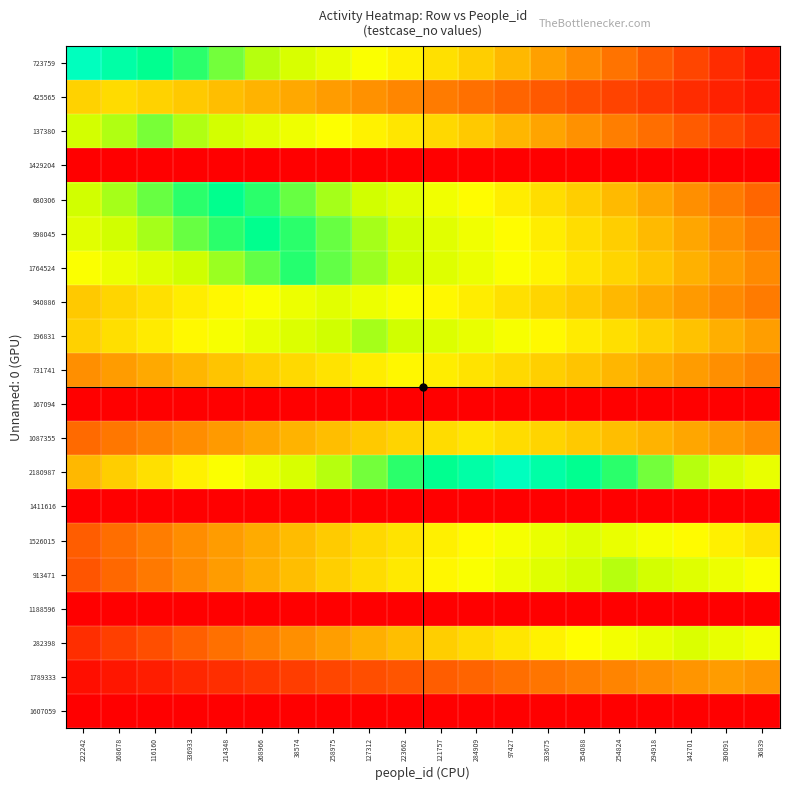

Reading left to right, transcribe all the data shown in this chart.

723759: 222242=97.0	168678=92.2	116160=87.3	336933=82.5	214348=77.6	268966=72.8	38574=67.9	258975=63.1	127312=58.2	223662=53.4	121757=48.5	284909=43.7	97427=38.8	333675=34.0	354088=29.1	254824=24.2	294918=19.4	142701=14.6	390091=9.7	36839=4.9
425565: 222242=44.6	168678=47.0	116160=44.6	336933=42.3	214348=40.0	268966=37.6	38574=35.2	258975=32.9	127312=30.6	223662=28.2	121757=25.8	284909=23.5	97427=21.1	333675=18.8	354088=16.4	254824=14.1	294918=11.8	142701=9.4	390091=7.0	36839=4.7
137380: 222242=69.3	168678=73.2	116160=77.0	336933=73.2	214348=69.3	268966=65.5	38574=61.6	258975=57.8	127312=53.9	223662=50.0	121757=46.2	284909=42.4	97427=38.5	333675=34.6	354088=30.8	254824=26.9	294918=23.1	142701=19.2	390091=15.4	36839=11.5
1429204: 222242=0.0	168678=0.0	116160=0.0	336933=0.0	214348=0.0	268966=0.0	38574=0.0	258975=0.0	127312=0.0	223662=0.0	121757=0.0	284909=0.0	97427=0.0	333675=0.0	354088=0.0	254824=0.0	294918=0.0	142701=0.0	390091=0.0	36839=0.0
680306: 222242=69.6	168678=74.0	116160=78.3	336933=82.7	214348=87.0	268966=82.7	38574=78.3	258975=74.0	127312=69.6	223662=65.2	121757=60.9	284909=56.6	97427=52.2	333675=47.9	354088=43.5	254824=39.2	294918=34.8	142701=30.5	390091=26.1	36839=21.8
998045: 222242=65.2	168678=69.6	116160=74.0	336933=78.3	214348=82.7	268966=87.0	38574=82.7	258975=78.3	127312=74.0	223662=69.6	121757=65.2	284909=60.9	97427=56.6	333675=52.2	354088=47.9	254824=43.5	294918=39.2	142701=34.8	390091=30.5	36839=26.1
1764524: 222242=58.1	168678=62.2	116160=66.4	336933=70.5	214348=74.7	268966=78.8	38574=83.0	258975=78.8	127312=74.7	223662=70.5	121757=66.4	284909=62.2	97427=58.1	333675=53.9	354088=49.8	254824=45.6	294918=41.5	142701=37.3	390091=33.2	36839=29.0
940886: 222242=42.2	168678=45.5	116160=48.8	336933=52.0	214348=55.2	268966=58.5	38574=61.8	258975=65.0	127312=61.8	223662=58.5	121757=55.2	284909=52.0	97427=48.8	333675=45.5	354088=42.2	254824=39.0	294918=35.8	142701=32.5	390091=29.2	36839=26.0
196831: 222242=44.4	168678=48.1	116160=51.8	336933=55.5	214348=59.2	268966=62.9	38574=66.6	258975=70.3	127312=74.0	223662=70.3	121757=66.6	284909=62.9	97427=59.2	333675=55.5	354088=51.8	254824=48.1	294918=44.4	142701=40.7	390091=37.0	36839=33.3
731741: 222242=30.2	168678=33.0	116160=35.8	336933=38.5	214348=41.2	268966=44.0	38574=46.8	258975=49.5	127312=52.2	223662=55.0	121757=52.2	284909=49.5	97427=46.8	333675=44.0	354088=41.2	254824=38.5	294918=35.8	142701=33.0	390091=30.2	36839=27.5
167094: 222242=0.0	168678=0.0	116160=0.0	336933=0.0	214348=0.0	268966=0.0	38574=0.0	258975=0.0	127312=0.0	223662=0.0	121757=0.0	284909=0.0	97427=0.0	333675=0.0	354088=0.0	254824=0.0	294918=0.0	142701=0.0	390091=0.0	36839=0.0
1087355: 222242=22.5	168678=25.0	116160=27.5	336933=30.0	214348=32.5	268966=35.0	38574=37.5	258975=40.0	127312=42.5	223662=45.0	121757=47.5	284909=50.0	97427=47.5	333675=45.0	354088=42.5	254824=40.0	294918=37.5	142701=35.0	390091=32.5	36839=30.0
2180987: 222242=38.8	168678=43.7	116160=48.5	336933=53.4	214348=58.2	268966=63.1	38574=67.9	258975=72.8	127312=77.6	223662=82.5	121757=87.3	284909=92.2	97427=97.0	333675=92.2	354088=87.3	254824=82.5	294918=77.6	142701=72.8	390091=67.9	36839=63.1
1411616: 222242=0.0	168678=0.0	116160=0.0	336933=0.0	214348=0.0	268966=0.0	38574=0.0	258975=0.0	127312=0.0	223662=0.0	121757=0.0	284909=0.0	97427=0.0	333675=0.0	354088=0.0	254824=0.0	294918=0.0	142701=0.0	390091=0.0	36839=0.0
1526015: 222242=19.8	168678=23.1	116160=26.4	336933=29.7	214348=33.0	268966=36.3	38574=39.6	258975=42.9	127312=46.2	223662=49.5	121757=52.8	284909=56.1	97427=59.4	333675=62.7	354088=66.0	254824=62.7	294918=59.4	142701=56.1	390091=52.8	36839=49.5
913471: 222242=18.2	168678=21.9	116160=25.6	336933=29.2	214348=32.9	268966=36.5	38574=40.1	258975=43.8	127312=47.5	223662=51.1	121757=54.8	284909=58.4	97427=62.0	333675=65.7	354088=69.3	254824=73.0	294918=69.3	142701=65.7	390091=62.0	36839=58.4
1188596: 222242=0.0	168678=0.0	116160=0.0	336933=0.0	214348=0.0	268966=0.0	38574=0.0	258975=0.0	127312=0.0	223662=0.0	121757=0.0	284909=0.0	97427=0.0	333675=0.0	354088=0.0	254824=0.0	294918=0.0	142701=0.0	390091=0.0	36839=0.0
282398: 222242=10.0	168678=13.4	116160=16.8	336933=20.1	214348=23.4	268966=26.8	38574=30.1	258975=33.5	127312=36.8	223662=40.2	121757=43.5	284909=46.9	97427=50.2	333675=53.6	354088=57.0	254824=60.3	294918=63.6	142701=67.0	390091=63.6	36839=60.3
1789333: 222242=3.3	168678=5.0	116160=6.6	336933=8.2	214348=9.9	268966=11.6	38574=13.2	258975=14.9	127312=16.5	223662=18.1	121757=19.8	284909=21.5	97427=23.1	333675=24.8	354088=26.4	254824=28.1	294918=29.7	142701=31.4	390091=33.0	36839=31.4
1607059: 222242=0.0	168678=0.0	116160=0.0	336933=0.0	214348=0.0	268966=0.0	38574=0.0	258975=0.0	127312=0.0	223662=0.0	121757=0.0	284909=0.0	97427=0.0	333675=0.0	354088=0.0	254824=0.0	294918=0.0	142701=0.0	390091=0.0	36839=0.0